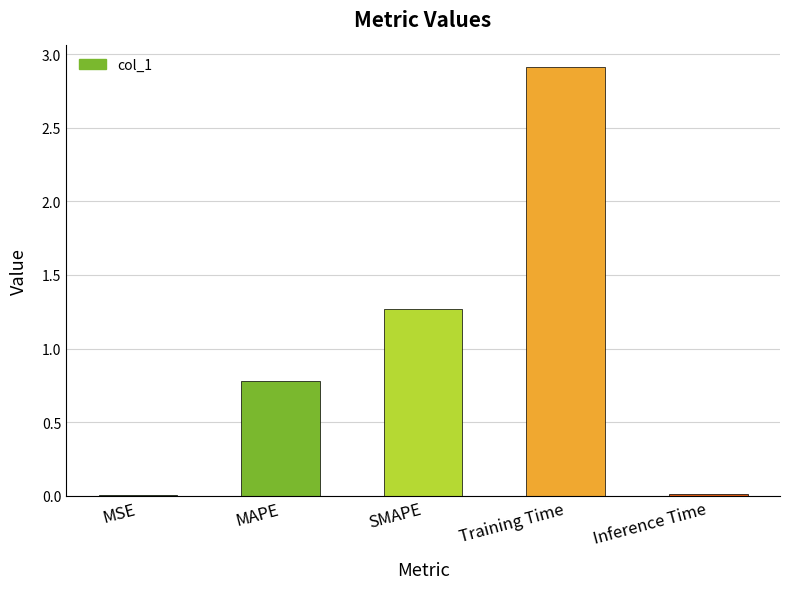

What is the sum of all values?

5.0